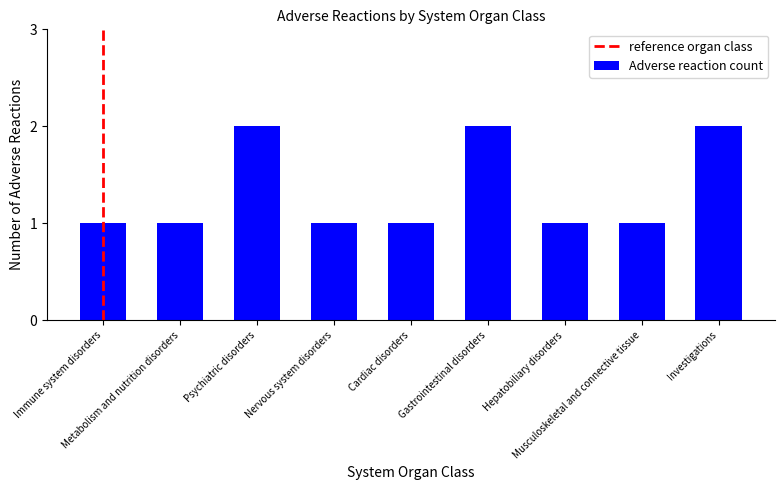

Is it true that the value at Nervous system disorders is 2?

False